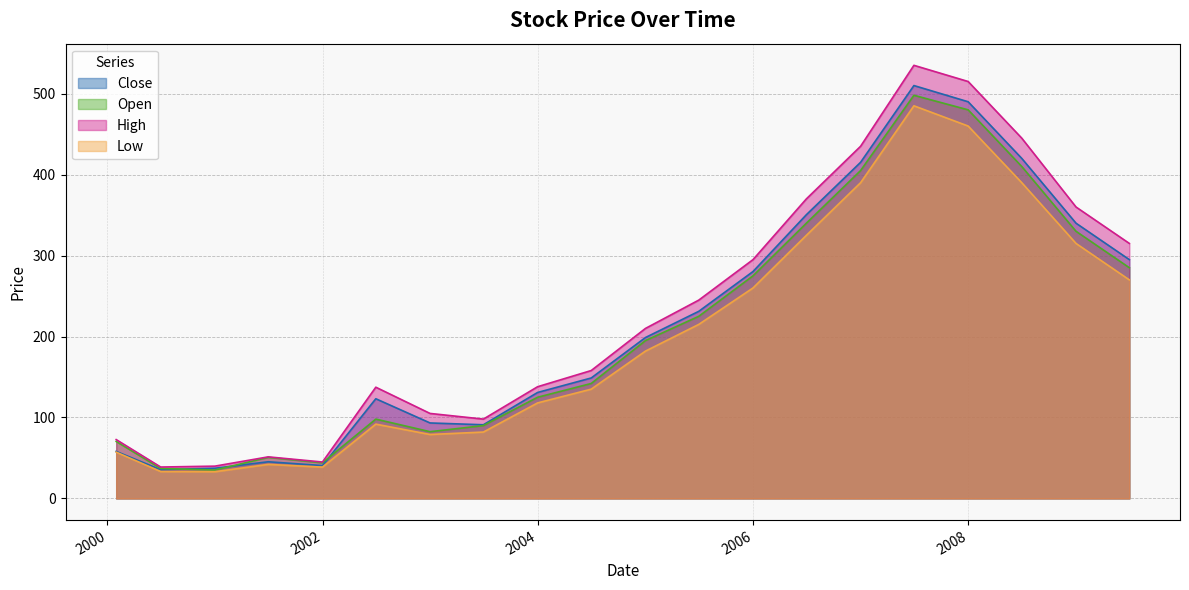

In Low, how many points are higher than both neighbors (excluding endpoints)?

3